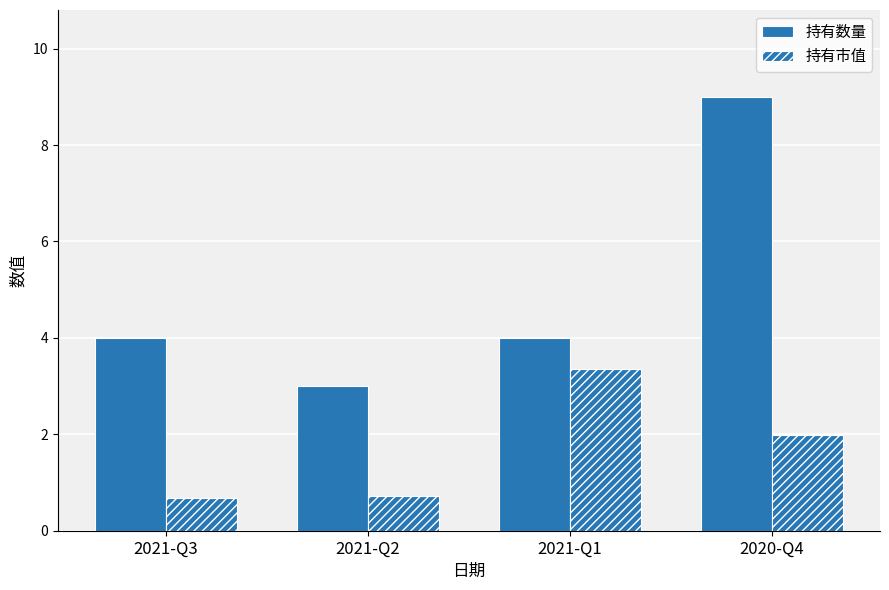

Reading left to right, extract all data points from this chart.

持有数量: 4.0	3.0	4.0	9.0
持有市值: 0.7	0.7	3.4	2.0